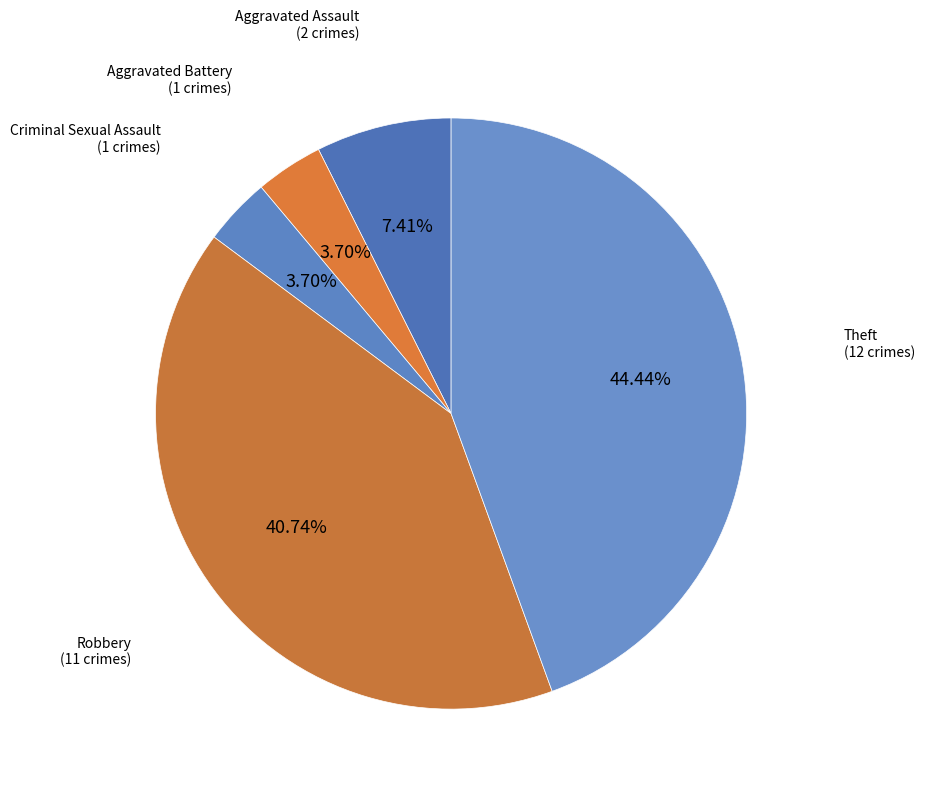

How many slices are in this pie chart?

5